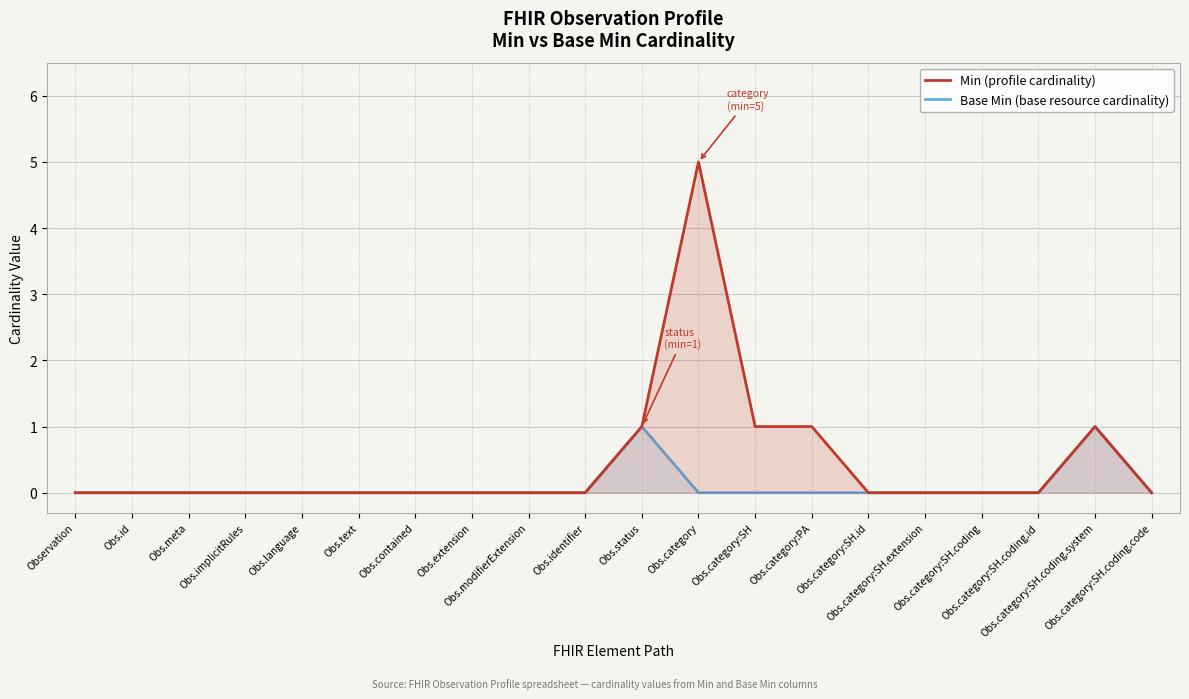

Which category has the highest value in the Min series?

Obs.category